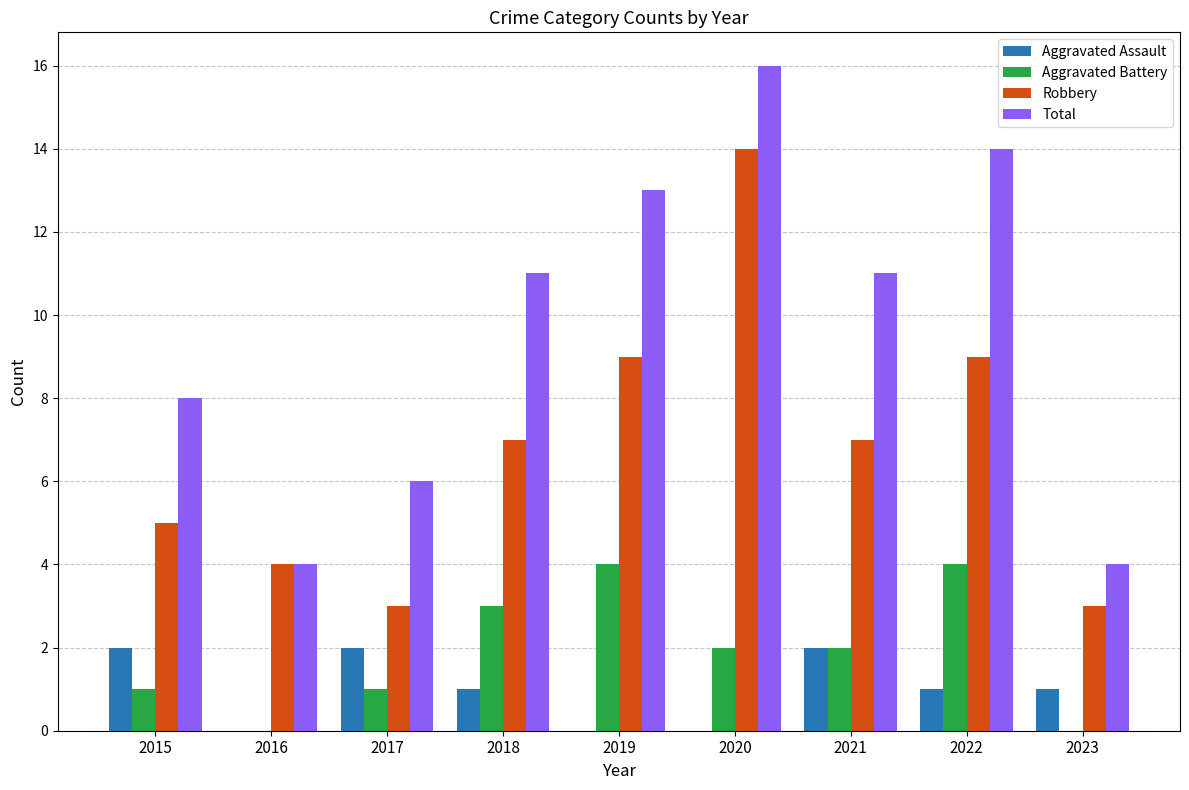

Reading left to right, what are all the values shown in this chart?

Aggravated Assault: 2	0	2	1	0	0	2	1	1
Aggravated Battery: 1	0	1	3	4	2	2	4	0
Robbery: 5	4	3	7	9	14	7	9	3
Total: 8	4	6	11	13	16	11	14	4